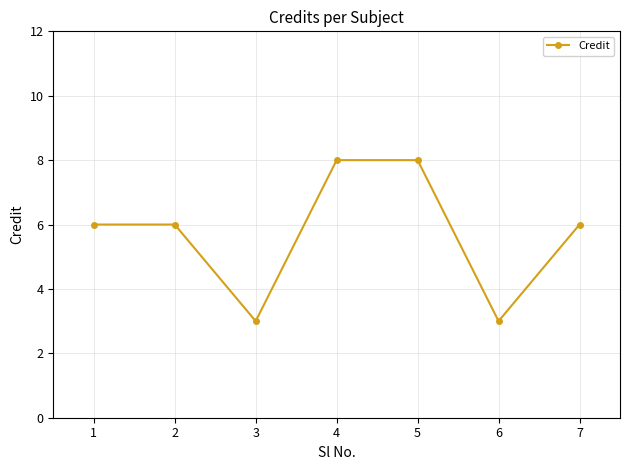

What is the greatest value displayed?

8